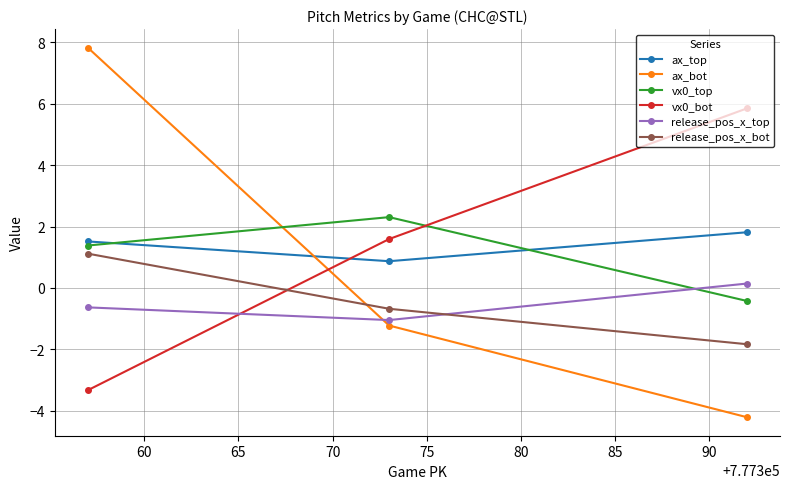

What is the sum of all vx0_top values?

3.3